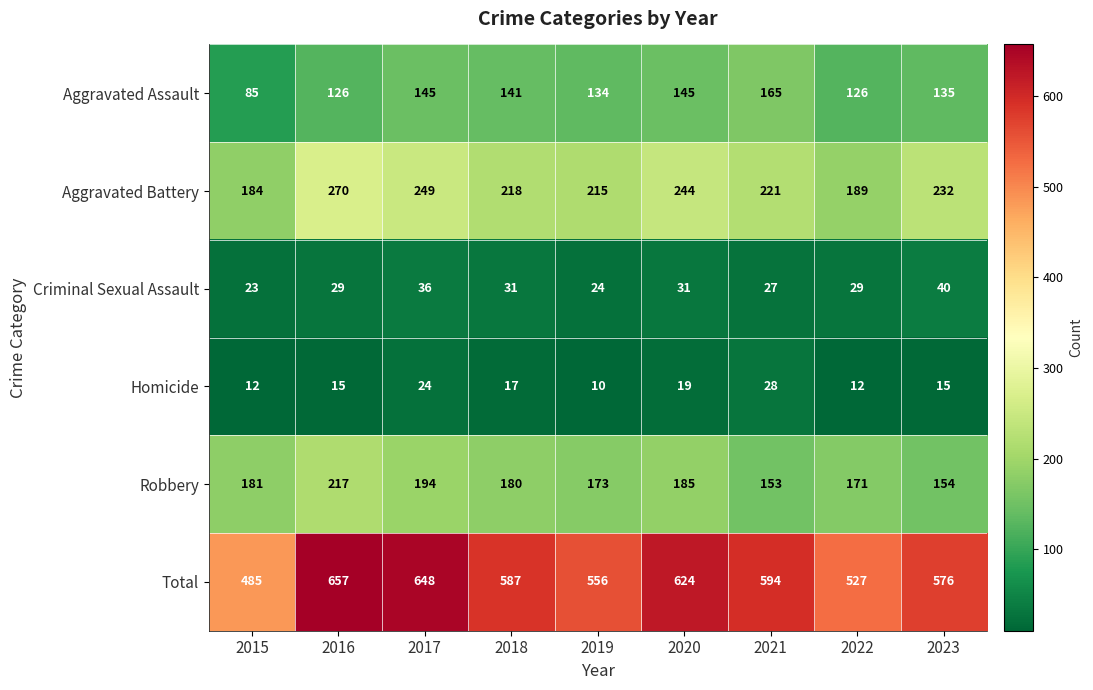

Between 2015 and 2016, which series saw the biggest shift?

Total